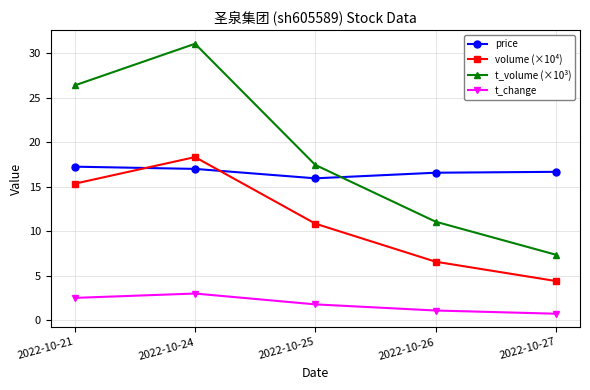

Where is the first local maximum for volume (×10⁴)?

2022-10-24